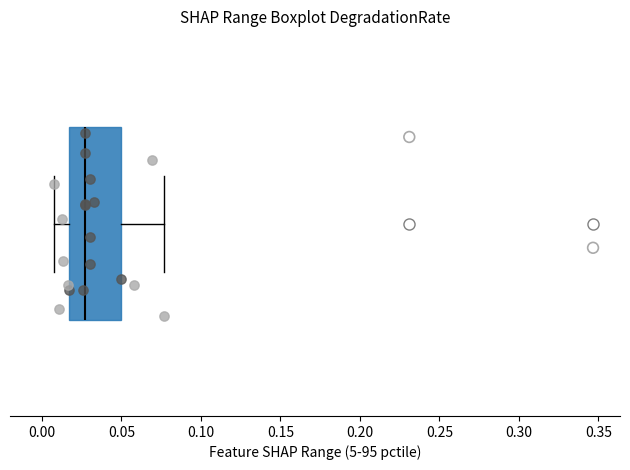

Transcribe this box plot: give where the median line is, the range the box spans, and where the two whiskers end, as read against the x-axis. The values are not printed on the chart, so give them approximately, as read against the axis.

median 0.025, box 0.015 to 0.050, whiskers 0.005 to 0.075